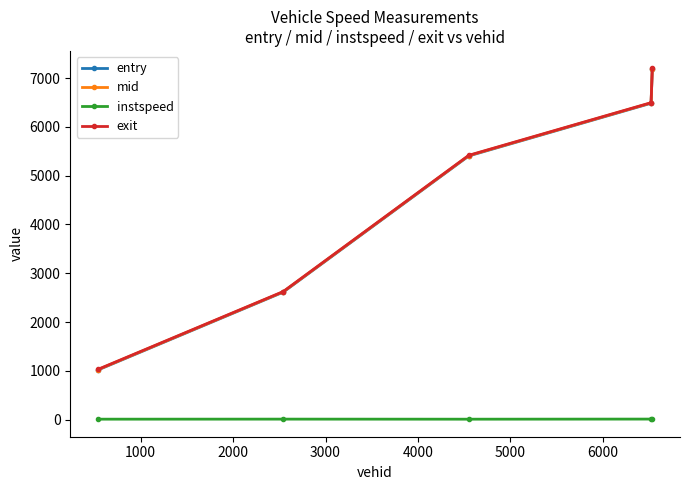

At how many categories does at least one series exceed 1842?

4